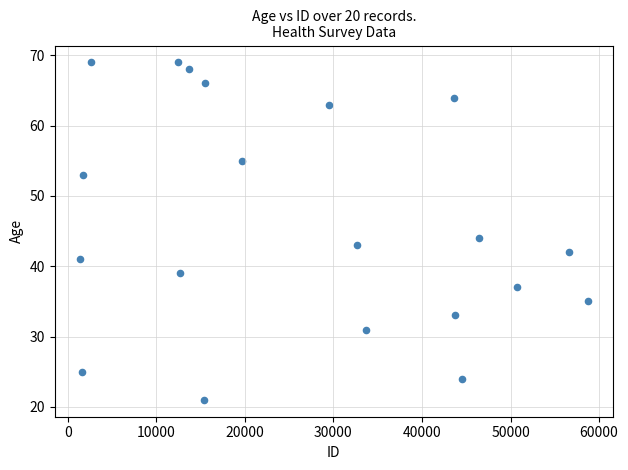

What is the range of X values (max minus min)?

57292